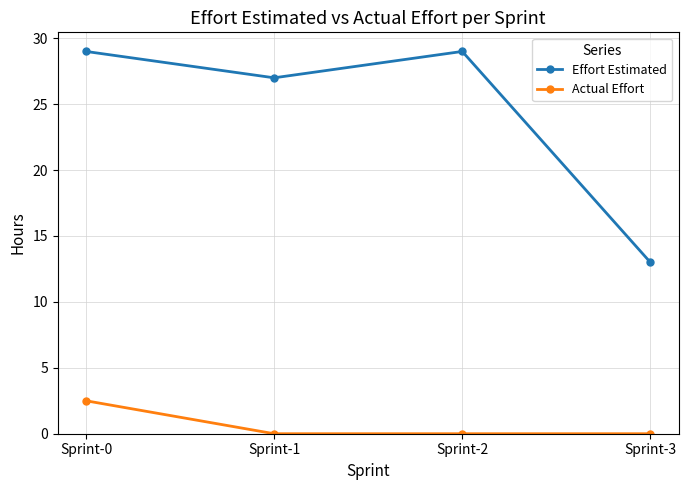

How many interior local valleys does the Effort Estimated series have?

1